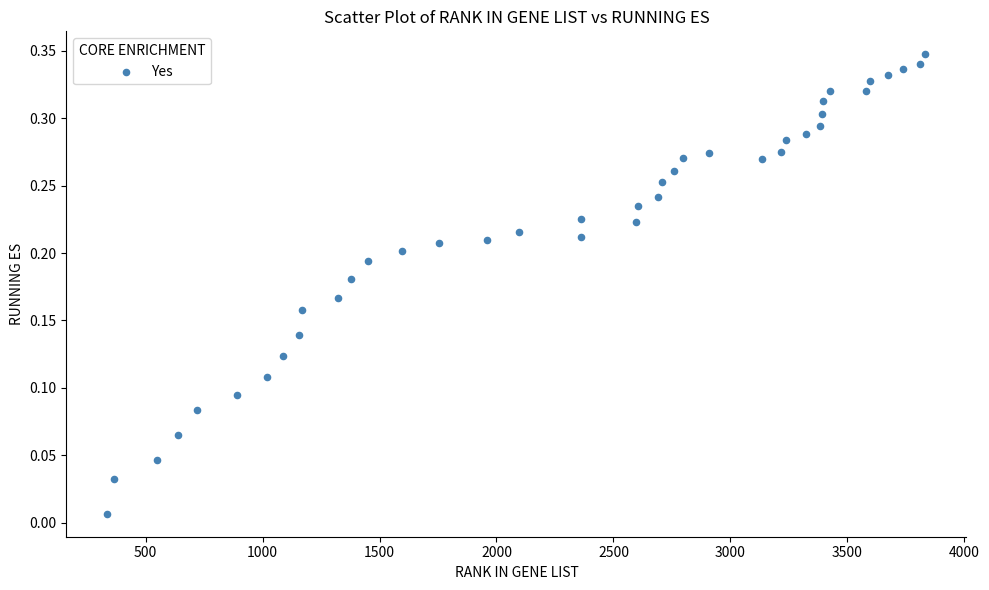

What is the range of X values (max minus min)?

3498.0